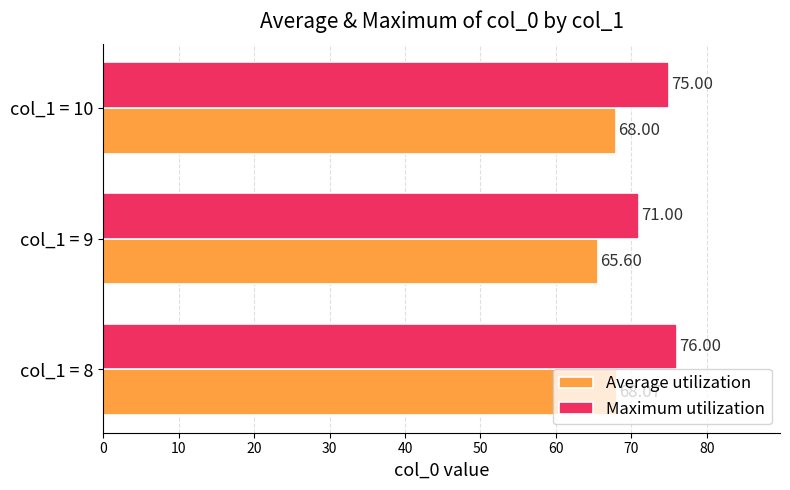

What is the difference between the highest and lowest values at col_1 = 9?

5.4